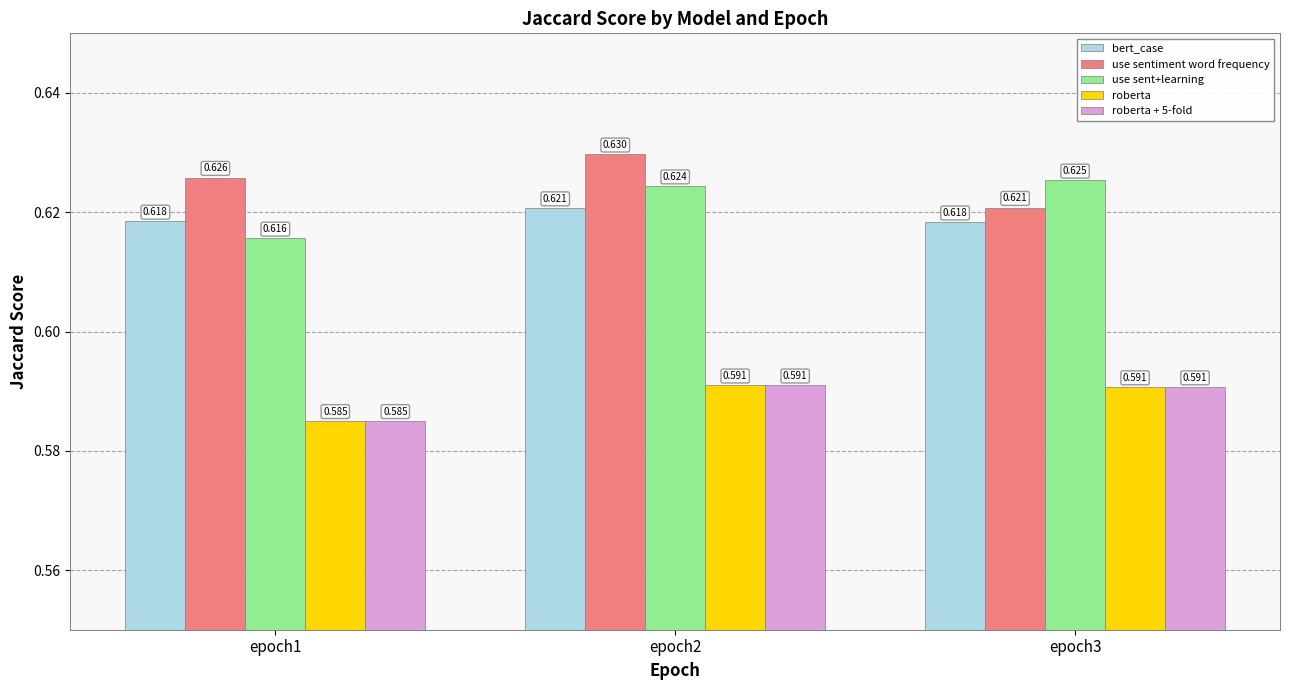

Is it true that roberta equals 0.6 at epoch2?

True